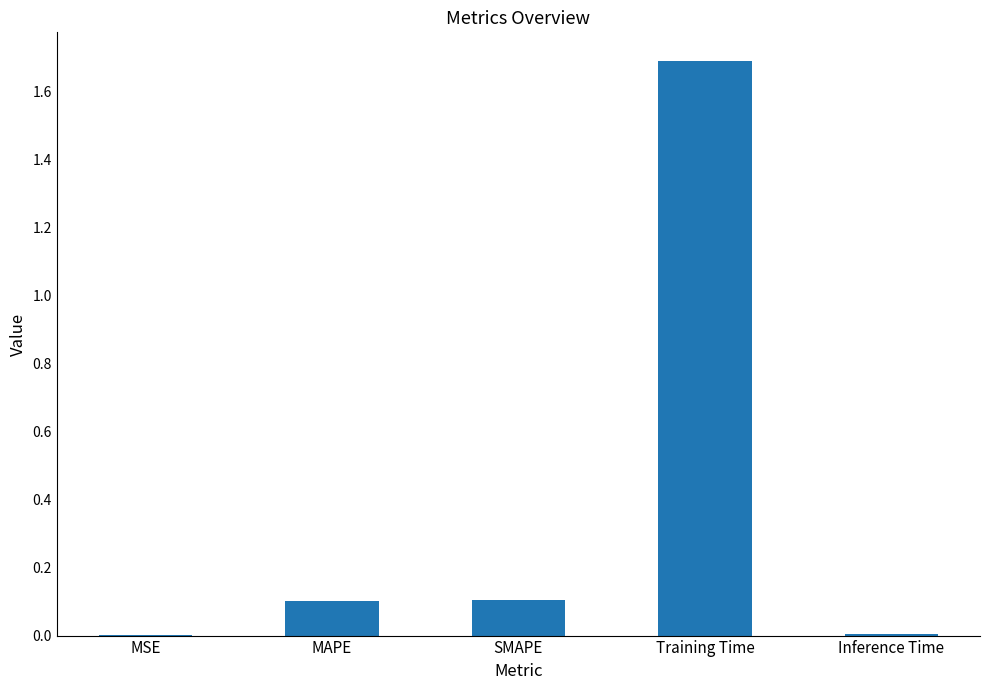

Is it true that the value at SMAPE is 0.2?

False